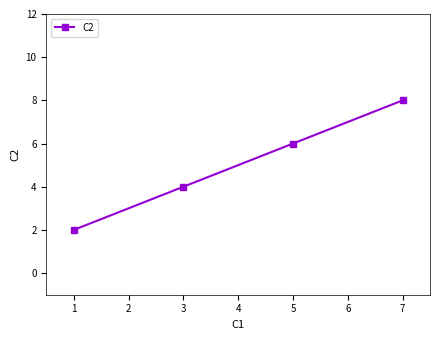

The value at 7 is 8. True or false?

True